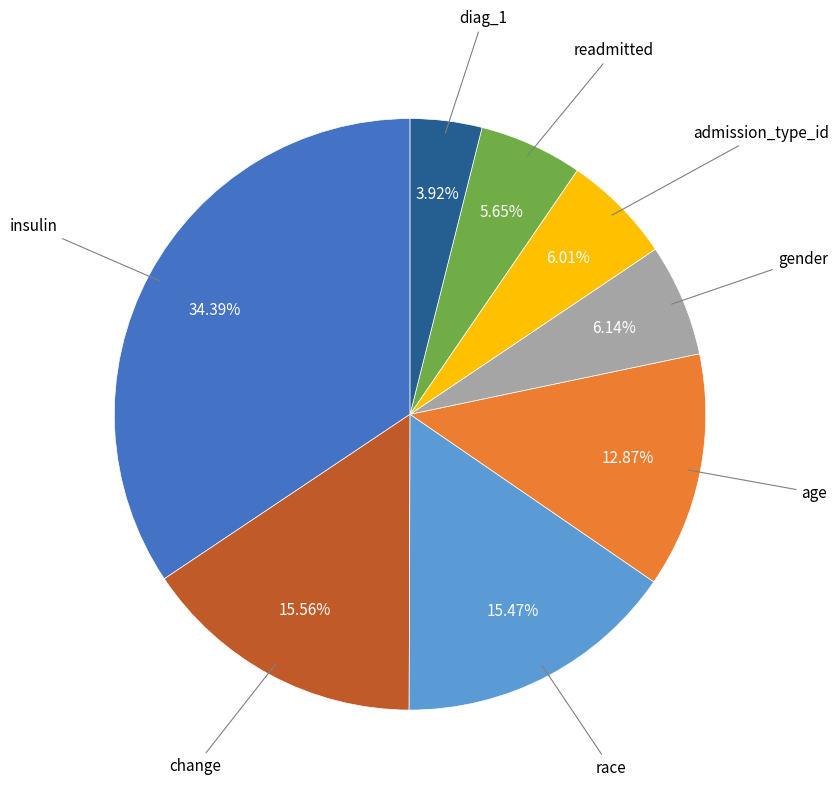

Is there any slice that represents more than half of the pie?

No